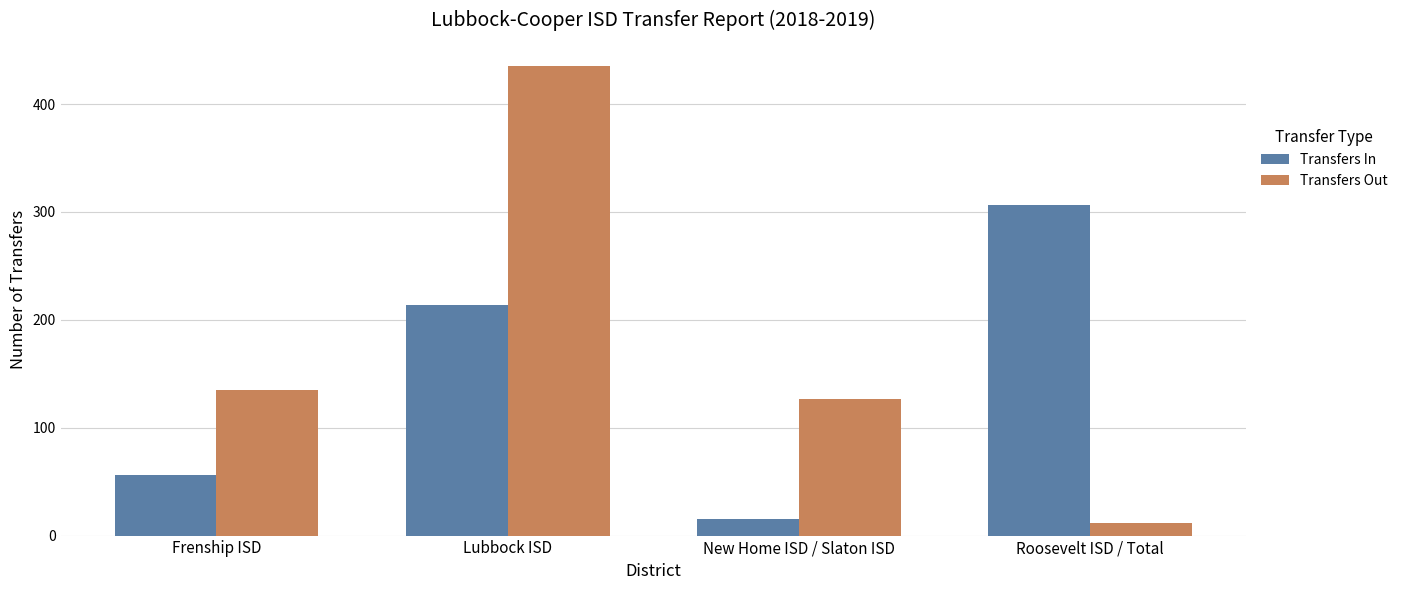

Which category has the highest value in the Transfers In series?

Roosevelt ISD / Total